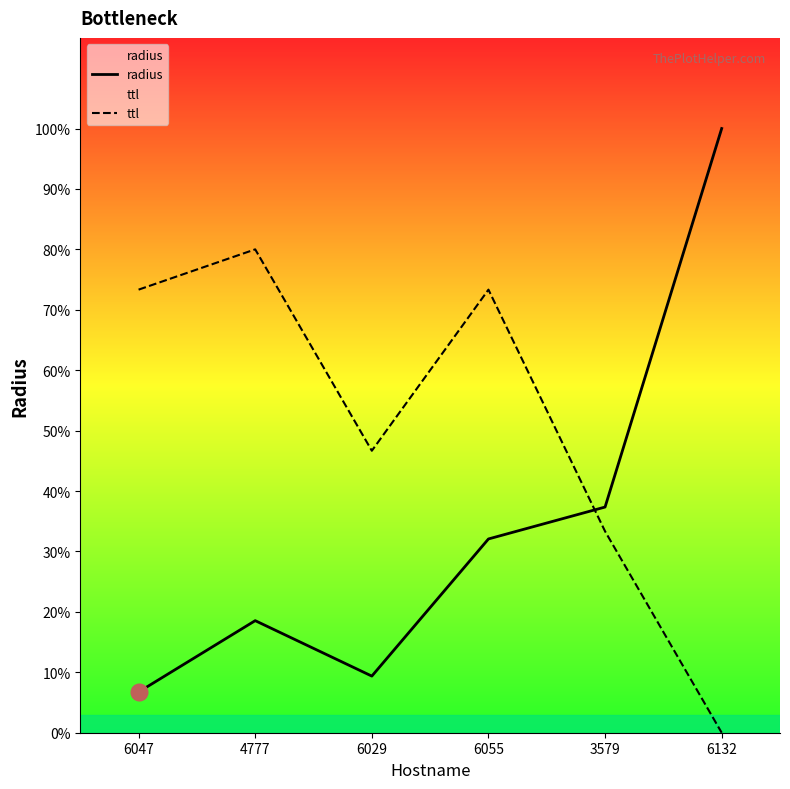

What are all the series names shown in the legend?

radius, ttl